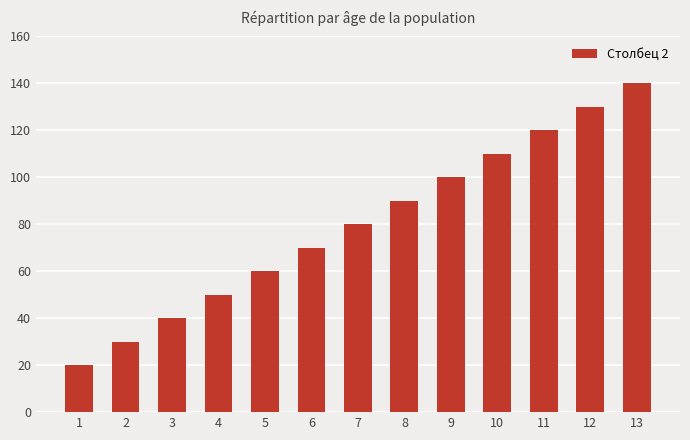

List the labels in order of value, largest first.

13, 12, 11, 10, 9, 8, 7, 6, 5, 4, 3, 2, 1